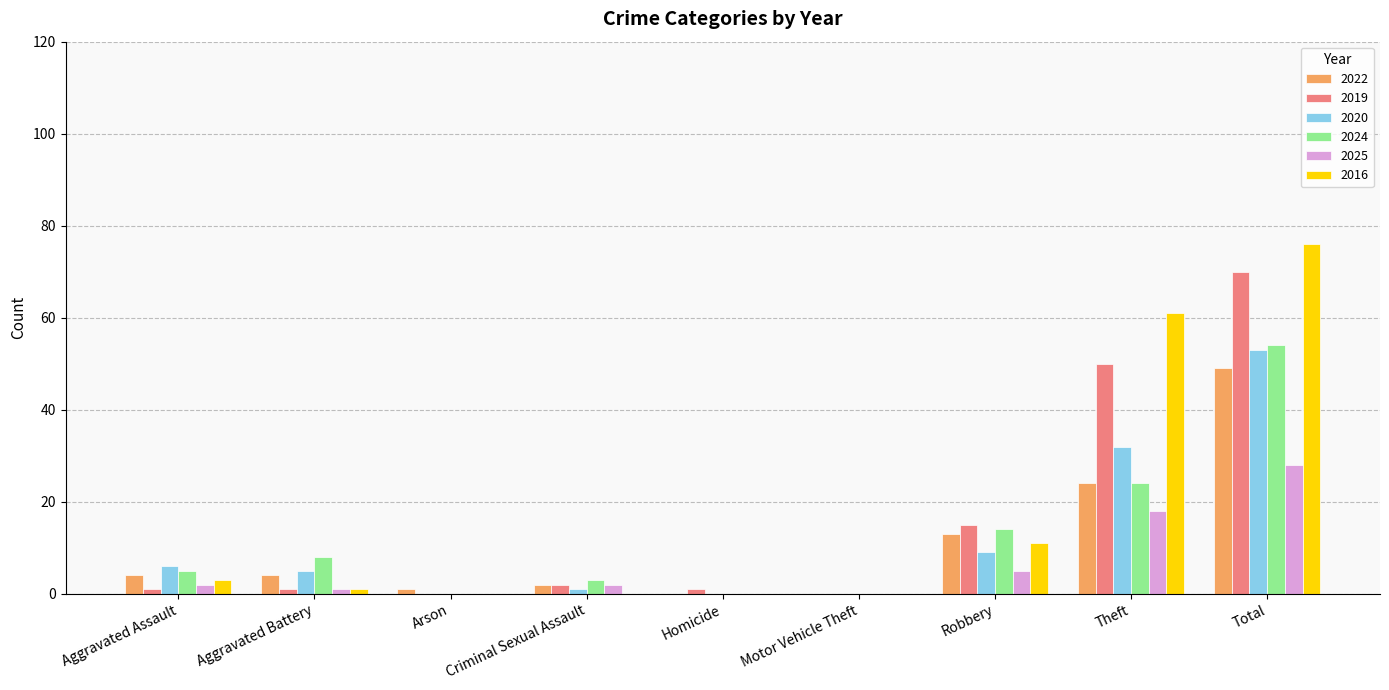

How many series are shown in this chart?

6